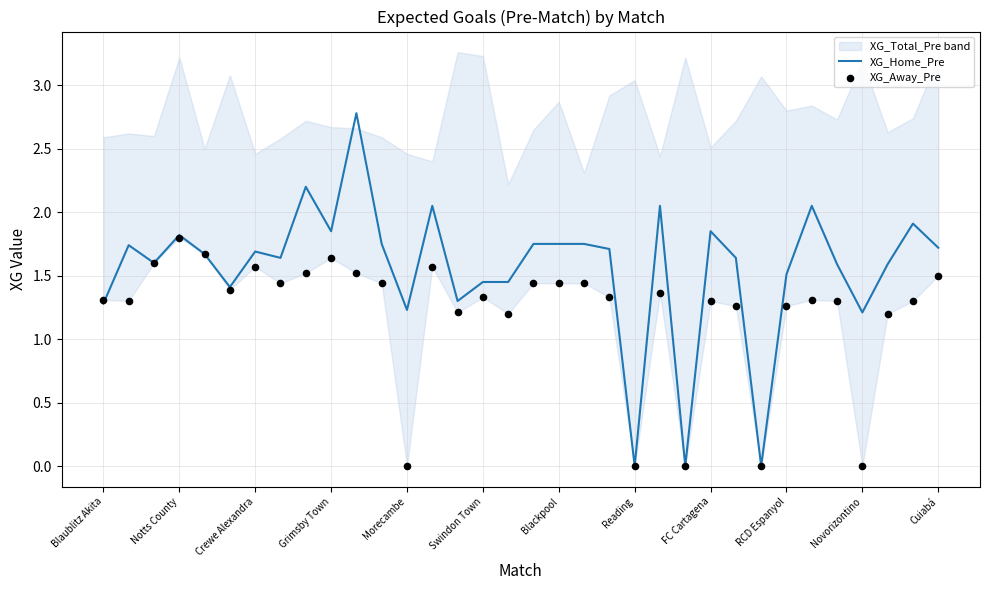

Which series has the widest spread of Y values?

XG_Home_Pre